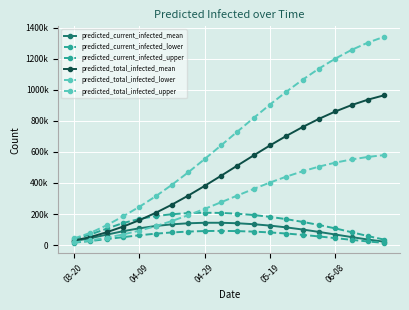

Does the chart have visible grid lines?

Yes